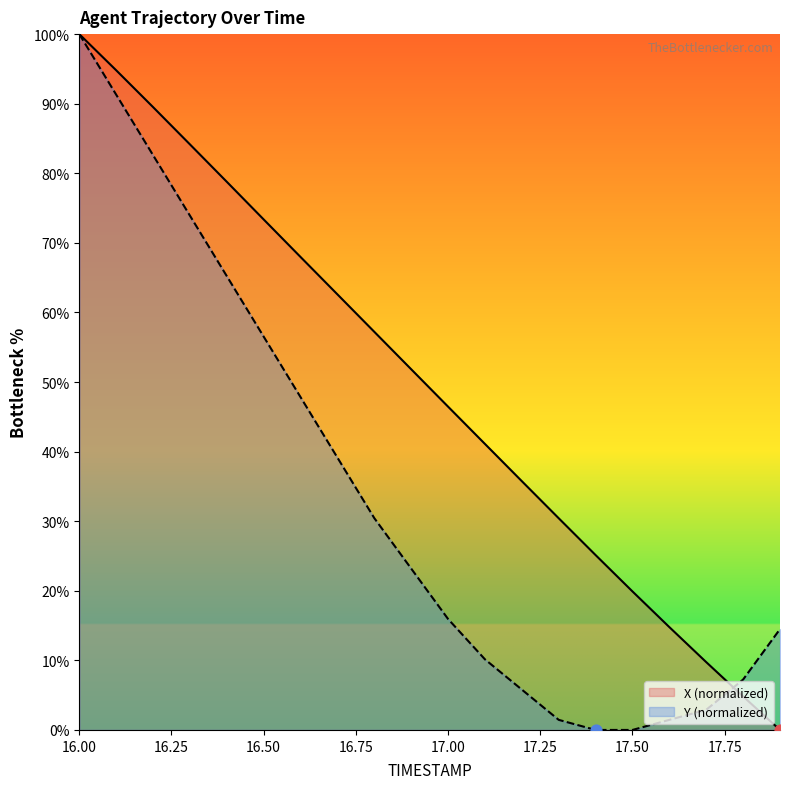

What is the total value across all series at 16.7?

101.7